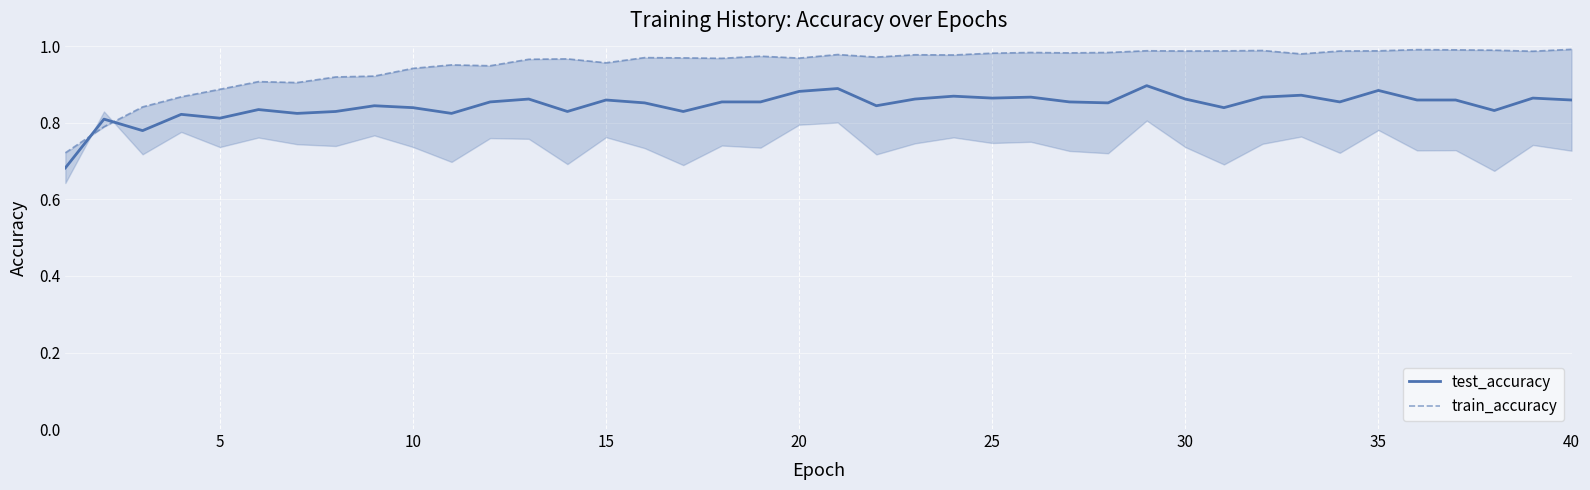

True or false: train_accuracy has more than 1 interior local peaks.

True